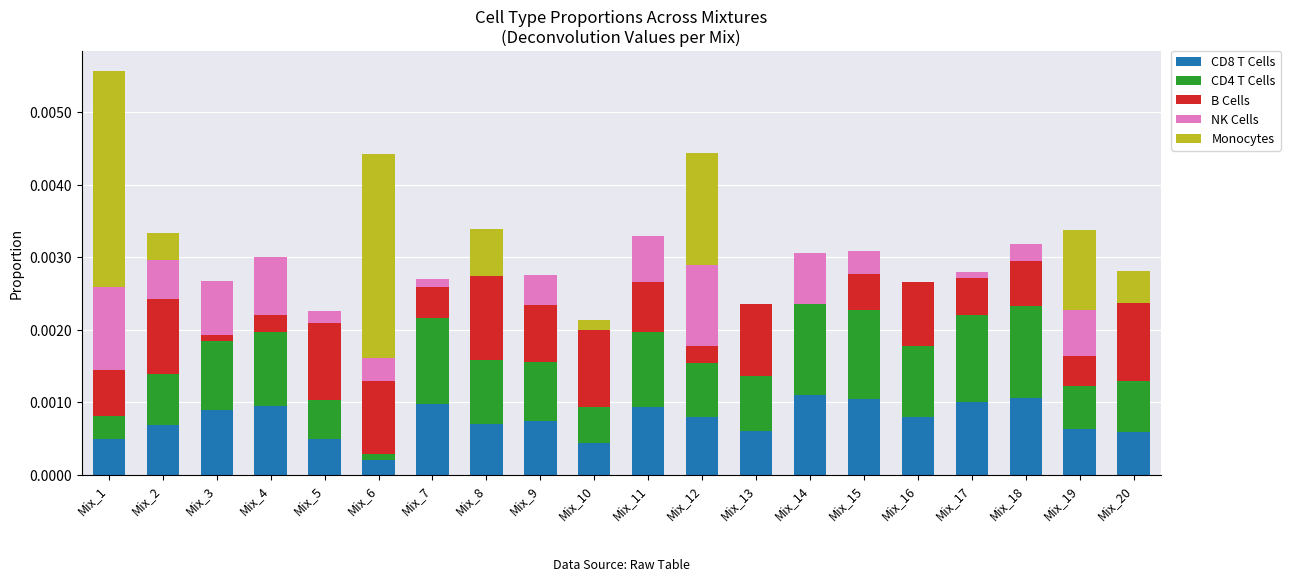

At which category is the sum across all series the highest?

Mix_1